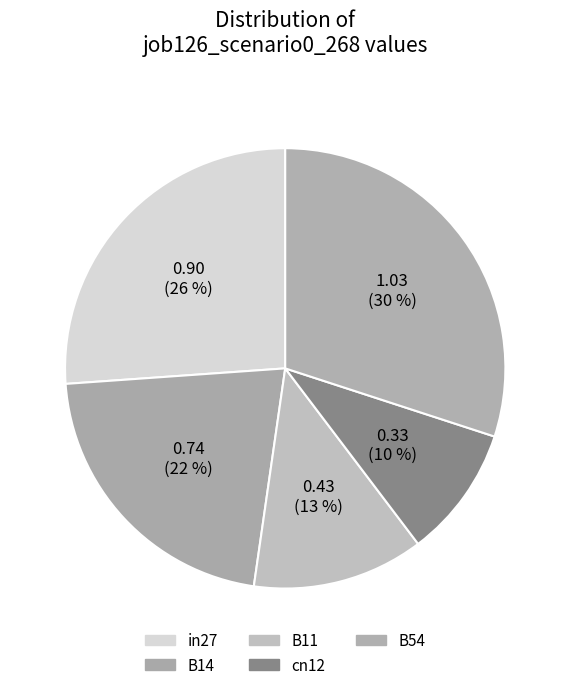

To the nearest percent, what portion does B54 represent?

30%